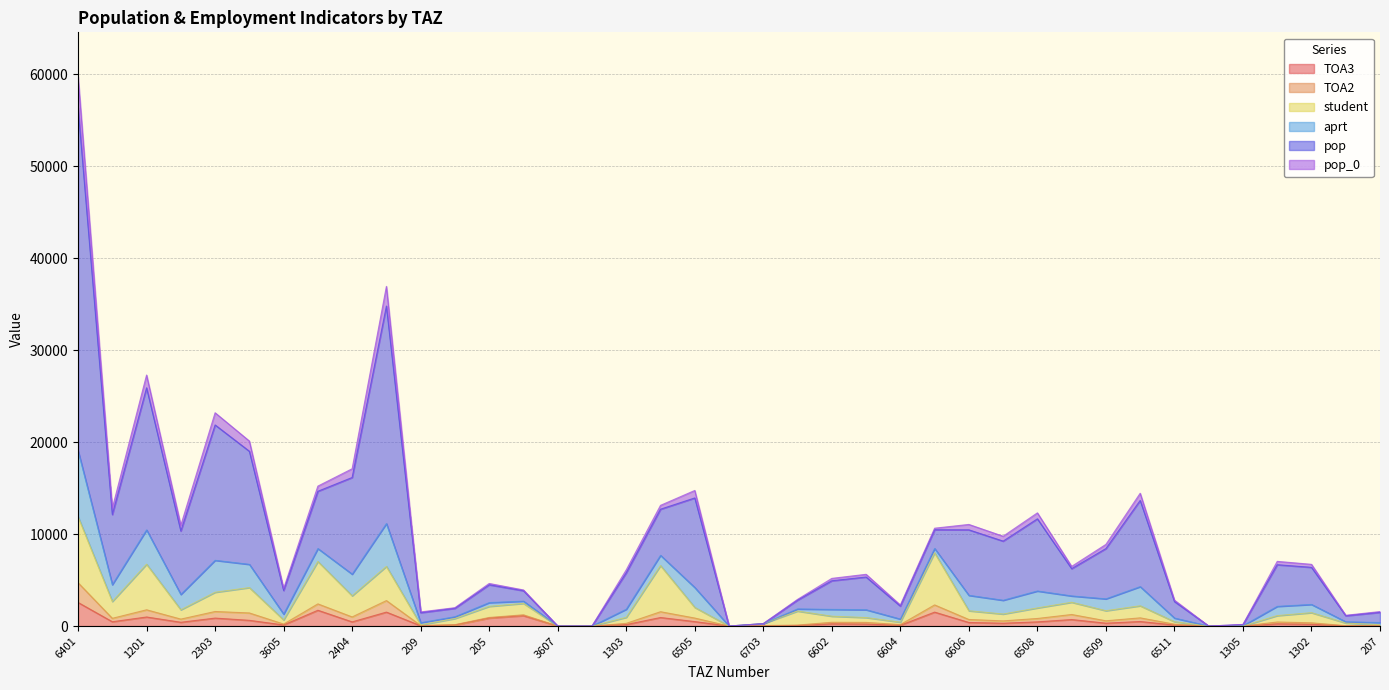

What position from the left is 2505?

8